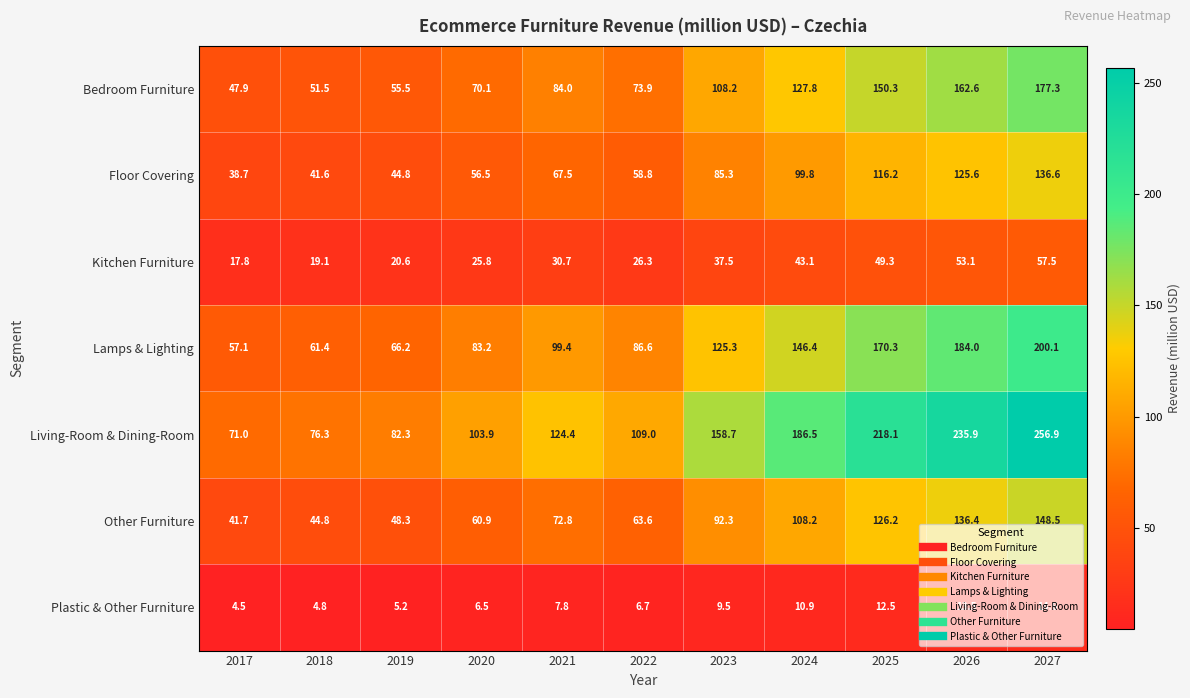

The value of Kitchen Furniture at 2020 is 25.8. True or false?

True